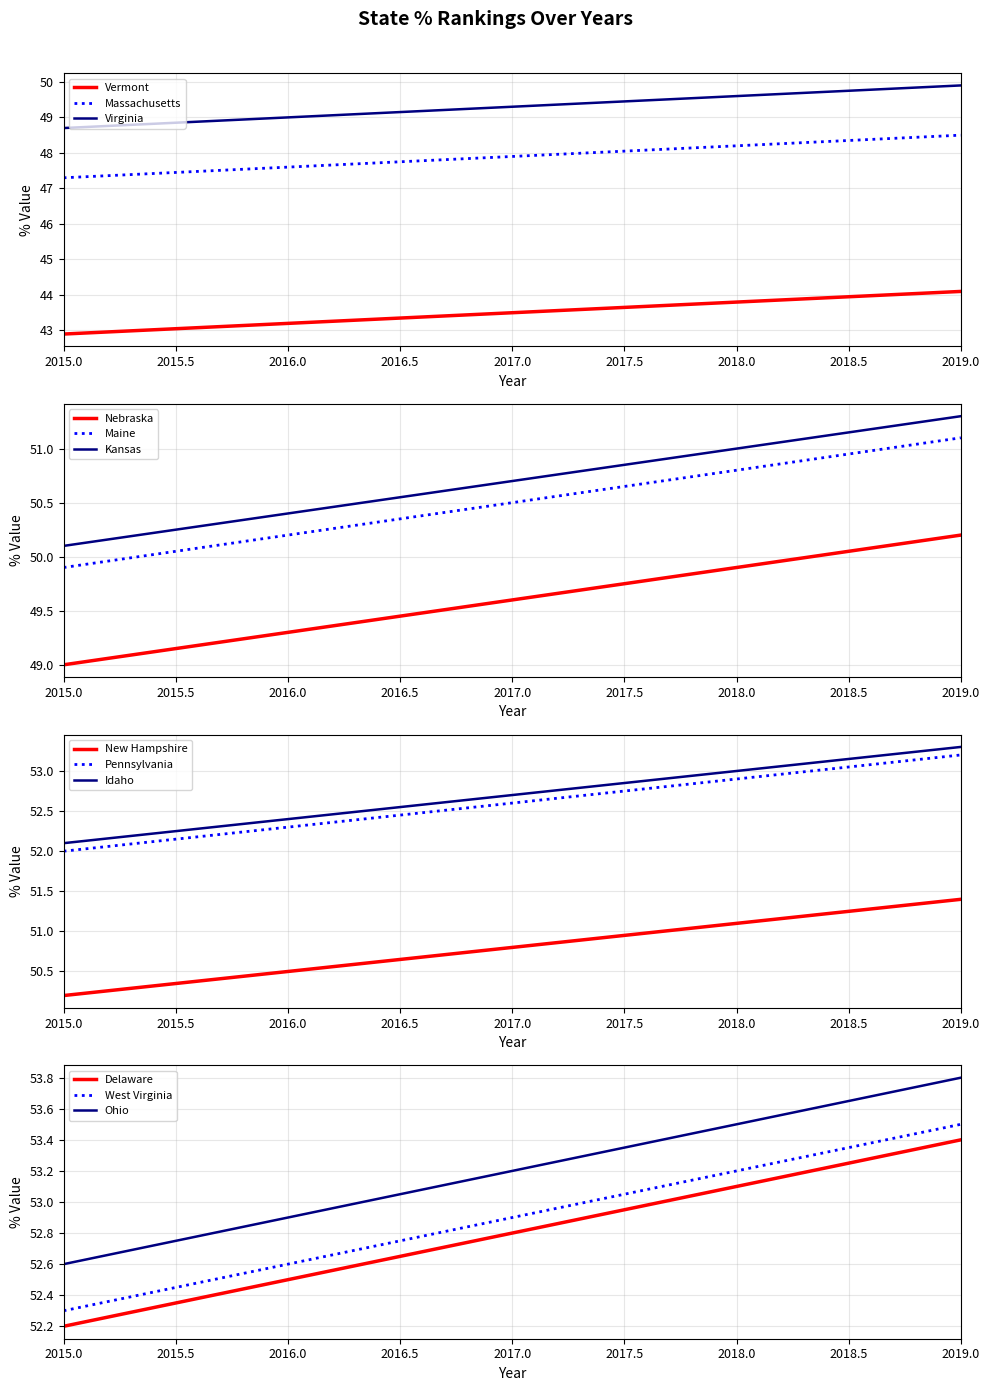

True or false: Vermont and Massachusetts intersect in this chart.

False